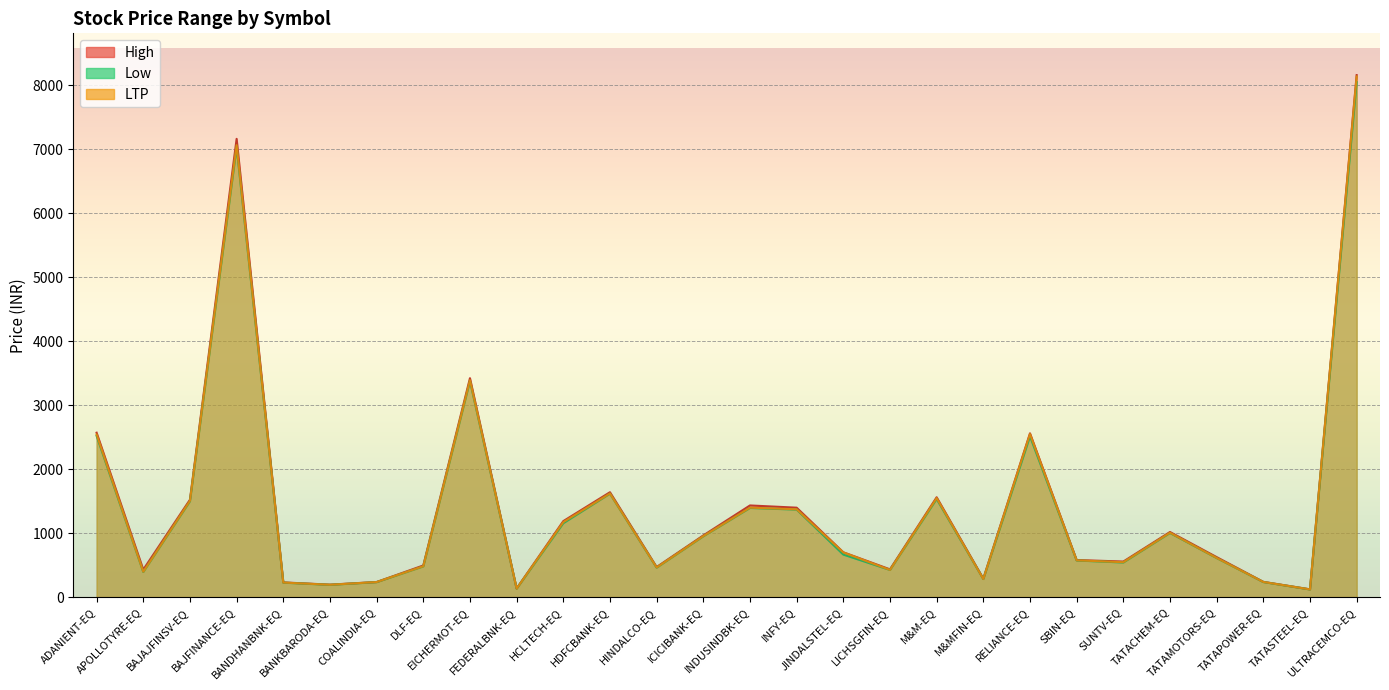

Reading left to right, extract all data points from this chart.

High: ADANIENT-EQ=2568.2	APOLLOTYRE-EQ=429.0	BAJAJFINSV-EQ=1521.8	BAJFINANCE-EQ=7159.0	BANDHANBNK-EQ=229.4	BANKBARODA-EQ=194.6	COALINDIA-EQ=235.6	DLF-EQ=494.1	EICHERMOT-EQ=3420.0	FEDERALBNK-EQ=134.3	HCLTECH-EQ=1187.0	HDFCBANK-EQ=1638.4	HINDALCO-EQ=470.0	ICICIBANK-EQ=963.5	INDUSINDBK-EQ=1431.8	INFY-EQ=1396.8	JINDALSTEL-EQ=700.0	LICHSGFIN-EQ=433.6	M&M-EQ=1559.6	M&MFIN-EQ=288.6	RELIANCE-EQ=2558.8	SBIN-EQ=579.0	SUNTV-EQ=555.4	TATACHEM-EQ=1017.0	TATAMOTORS-EQ=624.8	TATAPOWER-EQ=238.3	TATASTEEL-EQ=121.4	ULTRACEMCO-EQ=8155.0
Low: ADANIENT-EQ=2518.2	APOLLOTYRE-EQ=392.6	BAJAJFINSV-EQ=1497.7	BAJFINANCE-EQ=7031.1	BANDHANBNK-EQ=225.8	BANKBARODA-EQ=191.5	COALINDIA-EQ=233.8	DLF-EQ=480.0	EICHERMOT-EQ=3376.4	FEDERALBNK-EQ=132.8	HCLTECH-EQ=1154.3	HDFCBANK-EQ=1616.2	HINDALCO-EQ=460.0	ICICIBANK-EQ=950.0	INDUSINDBK-EQ=1392.8	INFY-EQ=1367.0	JINDALSTEL-EQ=664.0	LICHSGFIN-EQ=424.1	M&M-EQ=1533.0	M&MFIN-EQ=282.4	RELIANCE-EQ=2512.3	SBIN-EQ=572.0	SUNTV-EQ=540.3	TATACHEM-EQ=1002.0	TATAMOTORS-EQ=610.0	TATAPOWER-EQ=235.2	TATASTEEL-EQ=119.2	ULTRACEMCO-EQ=8044.8
LTP: ADANIENT-EQ=2539.5	APOLLOTYRE-EQ=395.9	BAJAJFINSV-EQ=1504.0	BAJFINANCE-EQ=7060.6	BANDHANBNK-EQ=226.8	BANKBARODA-EQ=192.7	COALINDIA-EQ=234.9	DLF-EQ=482.0	EICHERMOT-EQ=3389.2	FEDERALBNK-EQ=133.2	HCLTECH-EQ=1171.5	HDFCBANK-EQ=1618.8	HINDALCO-EQ=462.4	ICICIBANK-EQ=952.9	INDUSINDBK-EQ=1397.2	INFY-EQ=1371.8	JINDALSTEL-EQ=698.2	LICHSGFIN-EQ=424.9	M&M-EQ=1546.5	M&MFIN-EQ=283.1	RELIANCE-EQ=2547.2	SBIN-EQ=574.1	SUNTV-EQ=545.0	TATACHEM-EQ=1005.7	TATAMOTORS-EQ=611.8	TATAPOWER-EQ=236.2	TATASTEEL-EQ=120.3	ULTRACEMCO-EQ=8132.9